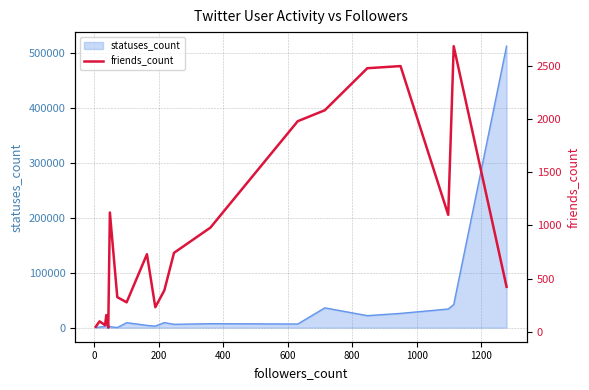

What is the maximum value for statuses_count?

513299